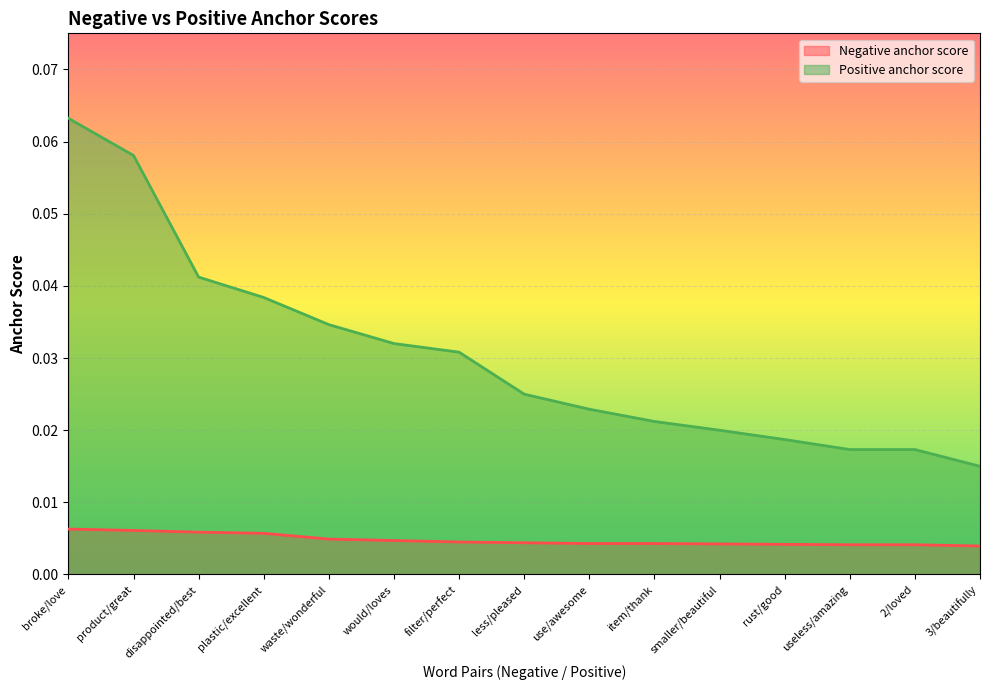

True or false: Negative anchor score and Positive anchor score cross at least once.

False